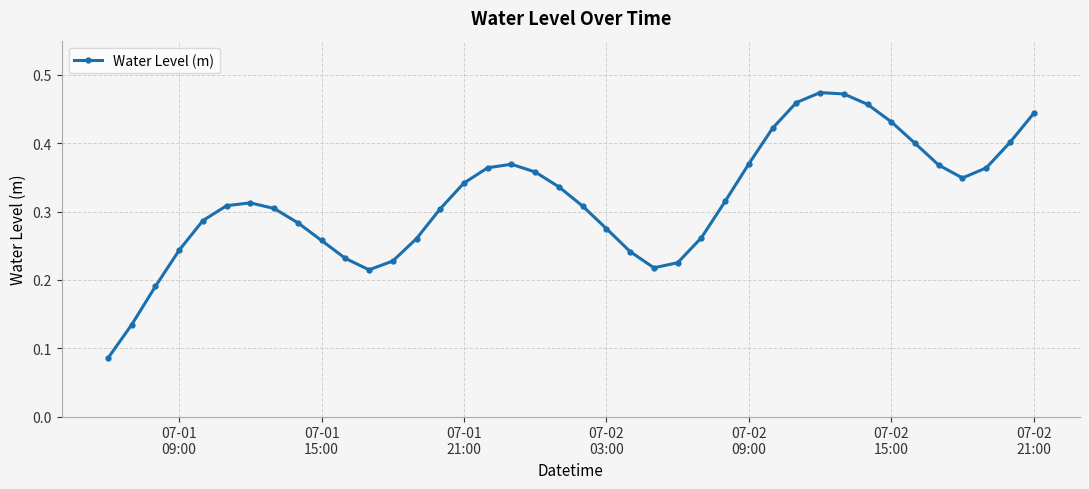

What is the sum of all values?

12.7